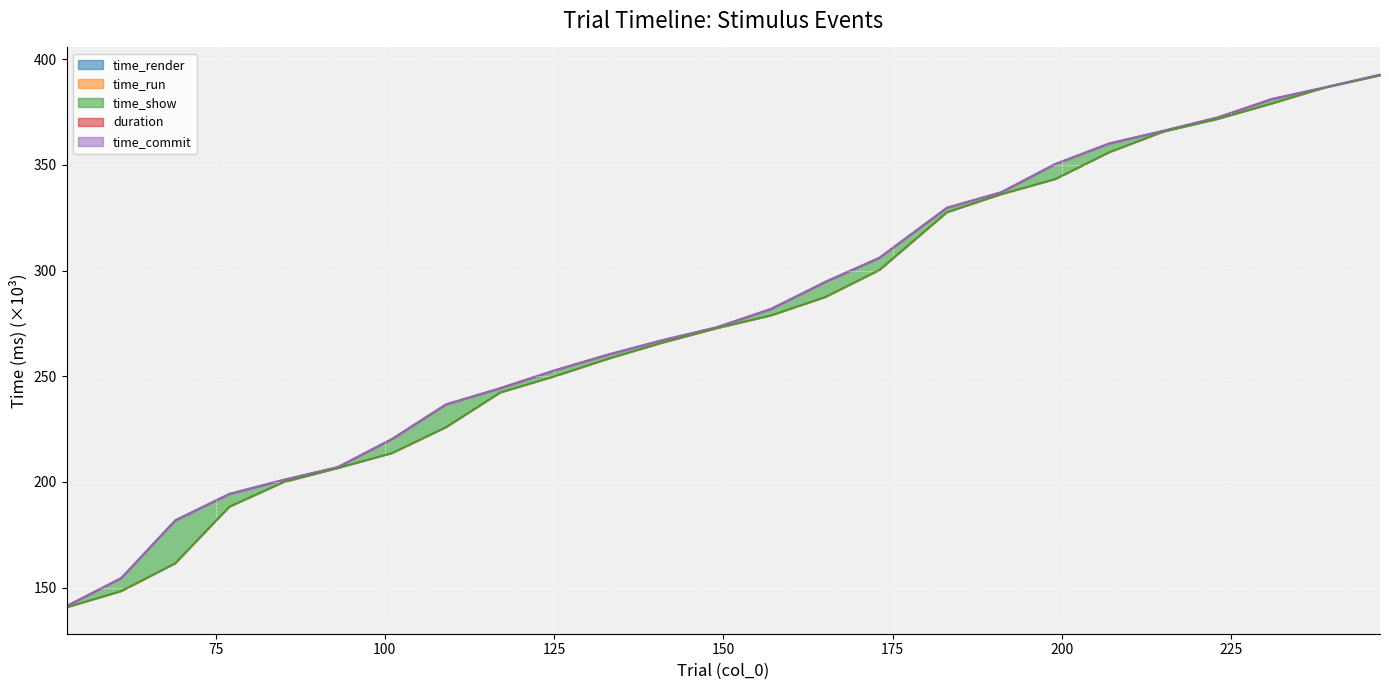

At how many categories does at least one series exceed 147?

24